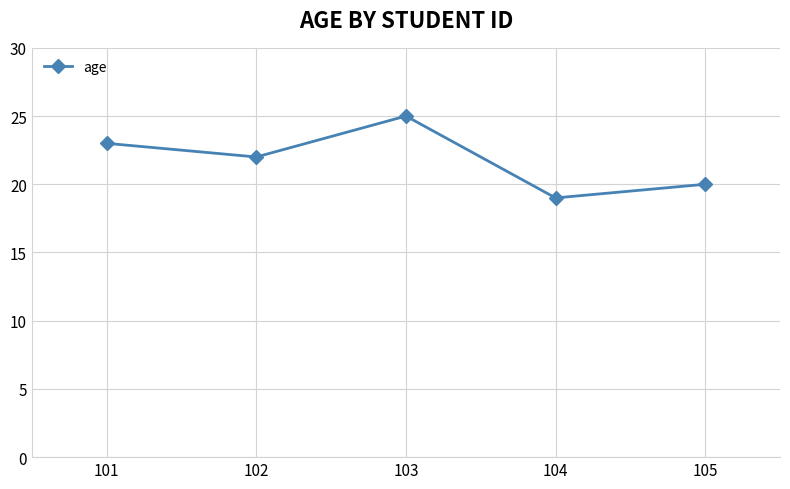

Count the values in the range 20 to 23.

3